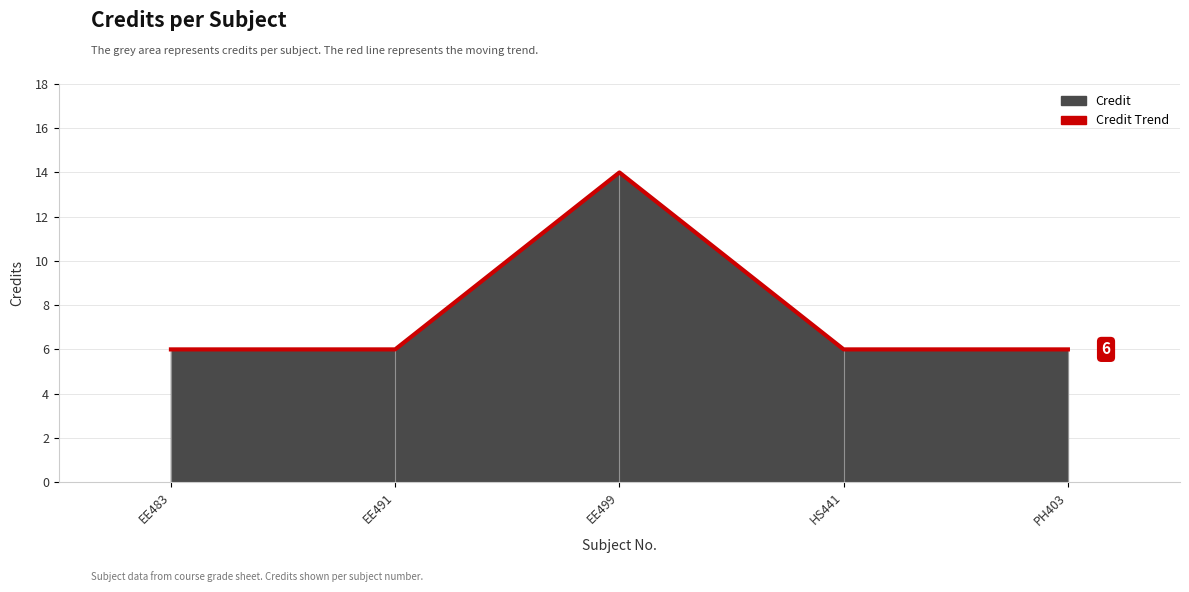

Reading left to right, what are all the values shown in this chart?

6	6	14	6	6